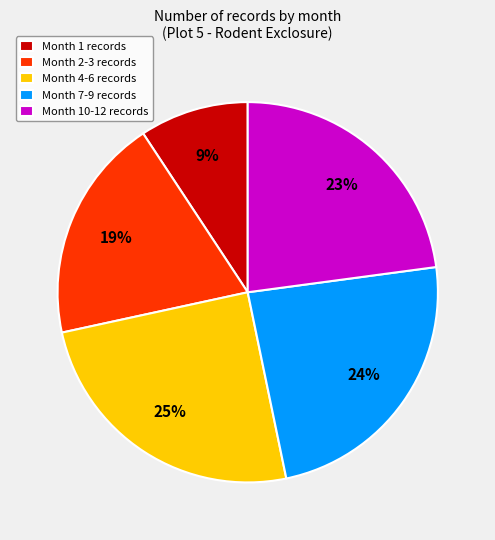

Which has a higher value, Month 1 records or Month 2-3 records?

Month 2-3 records